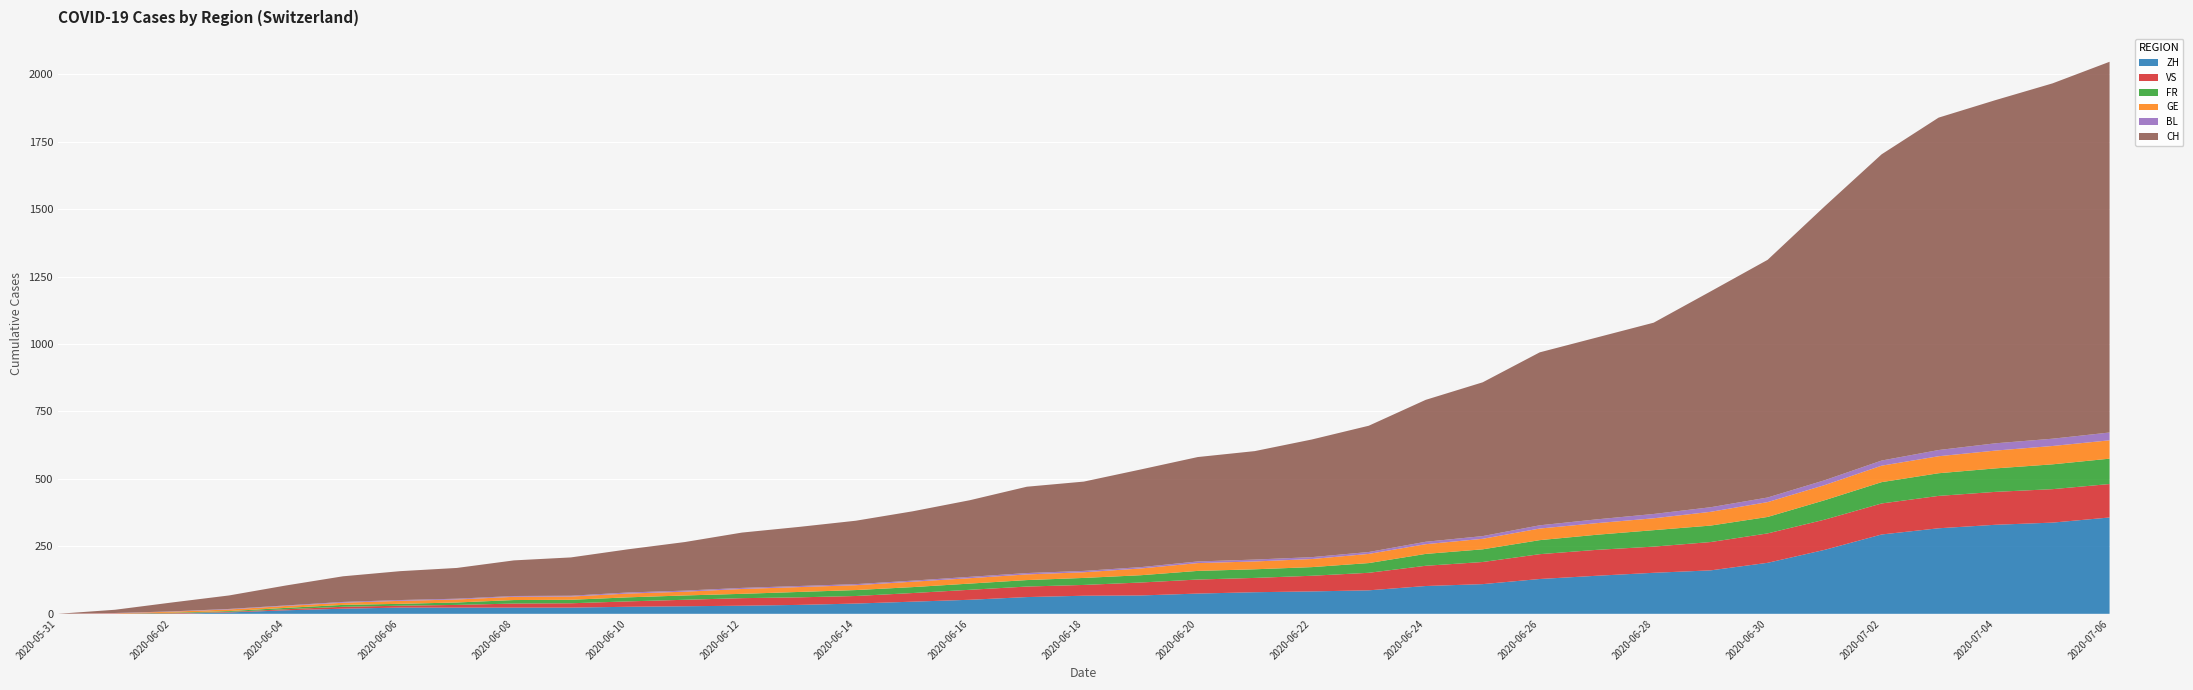

Reading left to right, list all the values displayed in this chart.

ZH: 2020-05-31=0	2020-06-01=0	2020-06-02=0	2020-06-03=5	2020-06-04=13	2020-06-05=19	2020-06-06=23	2020-06-07=23	2020-06-08=23	2020-06-09=23	2020-06-10=26	2020-06-11=28	2020-06-12=30	2020-06-13=33	2020-06-14=38	2020-06-15=45	2020-06-16=52	2020-06-17=62	2020-06-18=67	2020-06-19=68	2020-06-20=75	2020-06-21=80	2020-06-22=83	2020-06-23=87	2020-06-24=103	2020-06-25=110	2020-06-26=129	2020-06-27=141	2020-06-28=152	2020-06-29=161	2020-06-30=189	2020-07-01=237	2020-07-02=294	2020-07-03=317	2020-07-04=330	2020-07-05=338	2020-07-06=357
GE: 2020-05-31=0	2020-06-01=1	2020-06-02=4	2020-06-03=6	2020-06-04=7	2020-06-05=8	2020-06-06=11	2020-06-07=11	2020-06-08=12	2020-06-09=12	2020-06-10=14	2020-06-11=14	2020-06-12=18	2020-06-13=18	2020-06-14=18	2020-06-15=20	2020-06-16=20	2020-06-17=21	2020-06-18=21	2020-06-19=25	2020-06-20=29	2020-06-21=29	2020-06-22=30	2020-06-23=34	2020-06-24=36	2020-06-25=39	2020-06-26=43	2020-06-27=43	2020-06-28=44	2020-06-29=51	2020-06-30=55	2020-07-01=56	2020-07-02=61	2020-07-03=63	2020-07-04=66	2020-07-05=68	2020-07-06=68
FR: 2020-05-31=0	2020-06-01=0	2020-06-02=2	2020-06-03=3	2020-06-04=5	2020-06-05=7	2020-06-06=7	2020-06-07=9	2020-06-08=13	2020-06-09=13	2020-06-10=15	2020-06-11=16	2020-06-12=16	2020-06-13=20	2020-06-14=22	2020-06-15=22	2020-06-16=23	2020-06-17=24	2020-06-18=26	2020-06-19=27	2020-06-20=32	2020-06-21=32	2020-06-22=32	2020-06-23=36	2020-06-24=44	2020-06-25=47	2020-06-26=52	2020-06-27=56	2020-06-28=61	2020-06-29=61	2020-06-30=61	2020-07-01=72	2020-07-02=79	2020-07-03=84	2020-07-04=87	2020-07-05=92	2020-07-06=94
VS: 2020-05-31=0	2020-06-01=1	2020-06-02=2	2020-06-03=2	2020-06-04=4	2020-06-05=7	2020-06-06=7	2020-06-07=10	2020-06-08=15	2020-06-09=16	2020-06-10=20	2020-06-11=24	2020-06-12=28	2020-06-13=28	2020-06-14=28	2020-06-15=32	2020-06-16=37	2020-06-17=39	2020-06-18=40	2020-06-19=48	2020-06-20=52	2020-06-21=53	2020-06-22=58	2020-06-23=65	2020-06-24=75	2020-06-25=82	2020-06-26=92	2020-06-27=96	2020-06-28=97	2020-06-29=105	2020-06-30=109	2020-07-01=112	2020-07-02=115	2020-07-03=120	2020-07-04=122	2020-07-05=124	2020-07-06=124
BL: 2020-05-31=0	2020-06-01=1	2020-06-02=1	2020-06-03=2	2020-06-04=2	2020-06-05=3	2020-06-06=3	2020-06-07=3	2020-06-08=3	2020-06-09=3	2020-06-10=4	2020-06-11=4	2020-06-12=4	2020-06-13=4	2020-06-14=4	2020-06-15=4	2020-06-16=5	2020-06-17=5	2020-06-18=5	2020-06-19=5	2020-06-20=6	2020-06-21=7	2020-06-22=7	2020-06-23=7	2020-06-24=9	2020-06-25=10	2020-06-26=12	2020-06-27=14	2020-06-28=16	2020-06-29=17	2020-06-30=17	2020-07-01=18	2020-07-02=19	2020-07-03=23	2020-07-04=27	2020-07-05=27	2020-07-06=29
CH: 2020-05-31=0	2020-06-01=12	2020-06-02=33	2020-06-03=50	2020-06-04=74	2020-06-05=95	2020-06-06=107	2020-06-07=114	2020-06-08=132	2020-06-09=142	2020-06-10=160	2020-06-11=180	2020-06-12=205	2020-06-13=219	2020-06-14=235	2020-06-15=257	2020-06-16=284	2020-06-17=320	2020-06-18=331	2020-06-19=362	2020-06-20=387	2020-06-21=402	2020-06-22=436	2020-06-23=468	2020-06-24=526	2020-06-25=570	2020-06-26=641	2020-06-27=674	2020-06-28=709	2020-06-29=800	2020-06-30=881	2020-07-01=1015	2020-07-02=1135	2020-07-03=1232	2020-07-04=1272	2020-07-05=1317	2020-07-06=1374